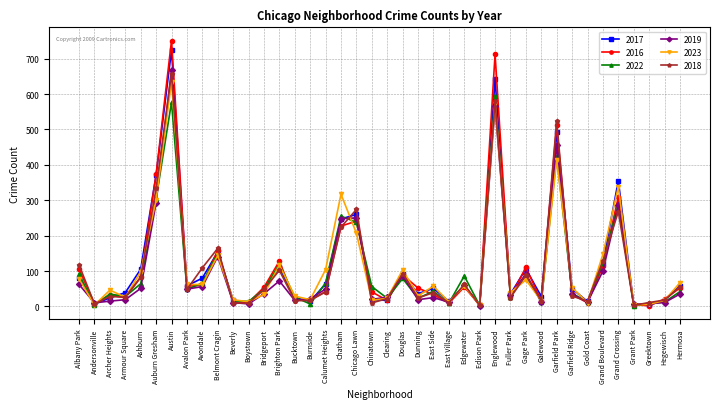

True or false: 2018 has more than 0 interior local peaks.

True